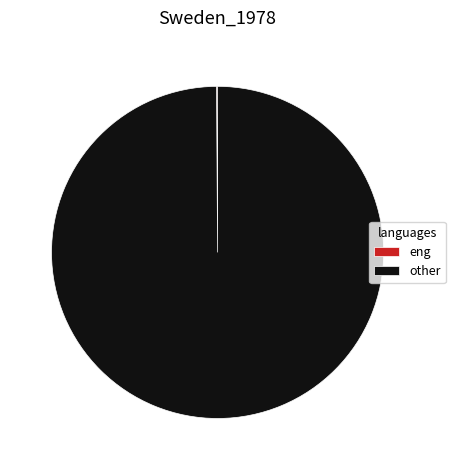

Which category accounts for the majority?

other